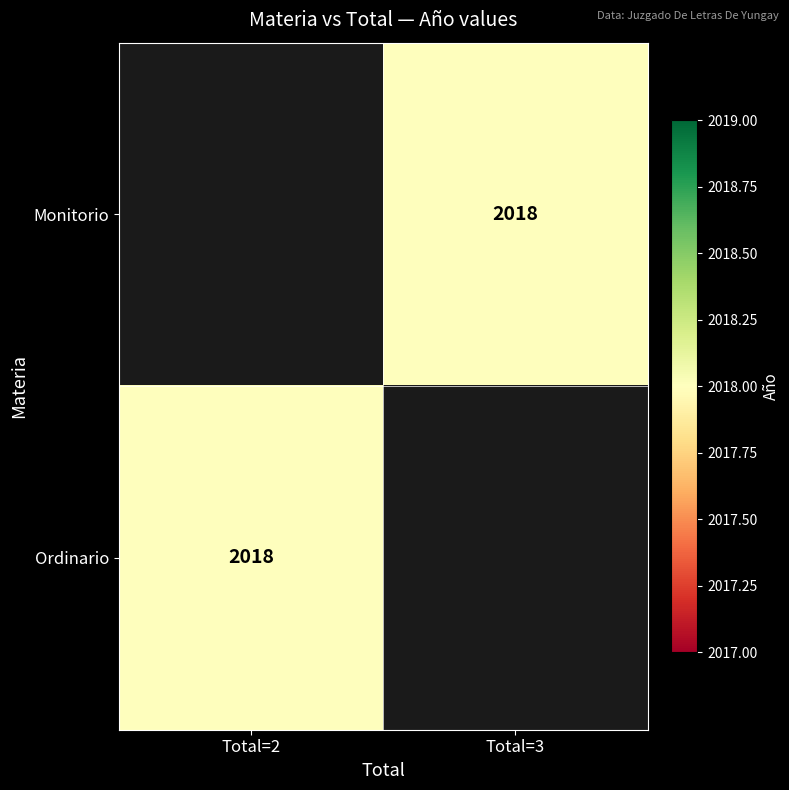

What is the smallest value displayed?

2018.0